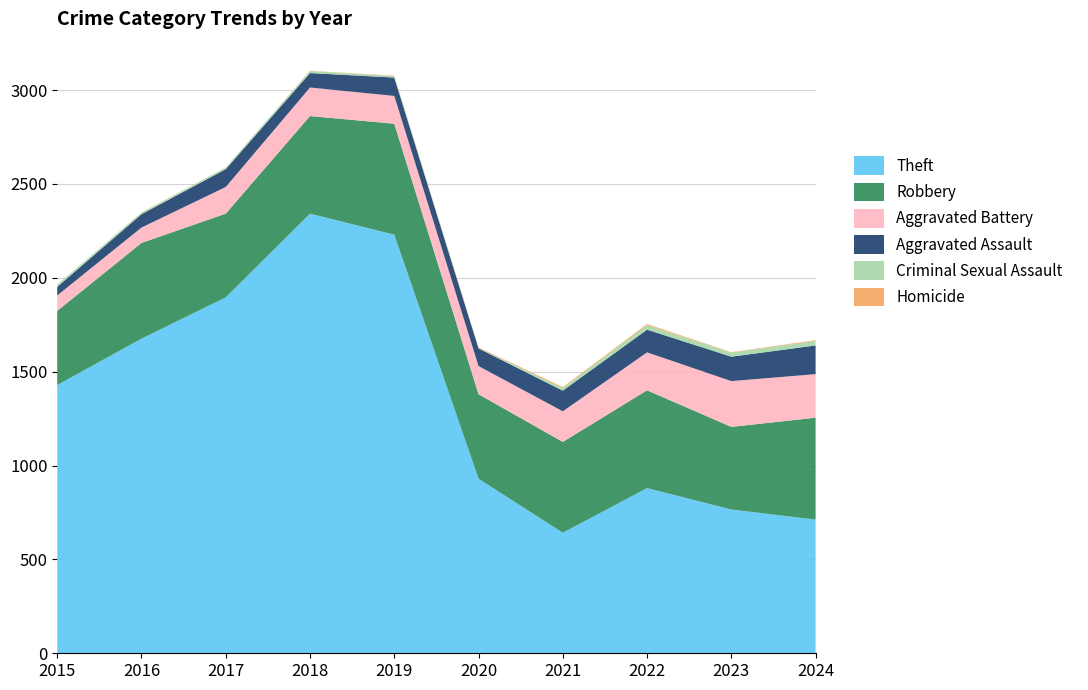

Reading left to right, what are all the values shown in this chart?

Theft: 1429	1676	1896	2342	2230	930	642	880	766	712
Robbery: 395	510	446	520	591	450	484	521	440	543
Aggravated Battery: 82	82	142	152	148	150	163	202	244	232
Aggravated Assault: 46	71	95	77	98	94	110	121	130	153
Criminal Sexual Assault: 12	8	8	11	8	3	14	24	22	24
Homicide: 0	1	1	1	2	3	5	6	2	4